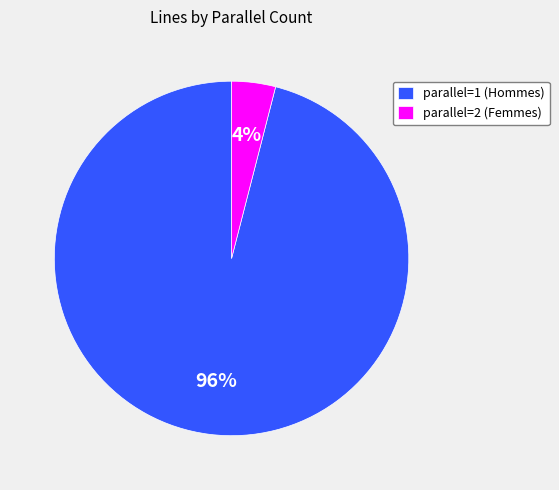

To the nearest percent, what is the difference between the largest and smallest slice percentages?

92%